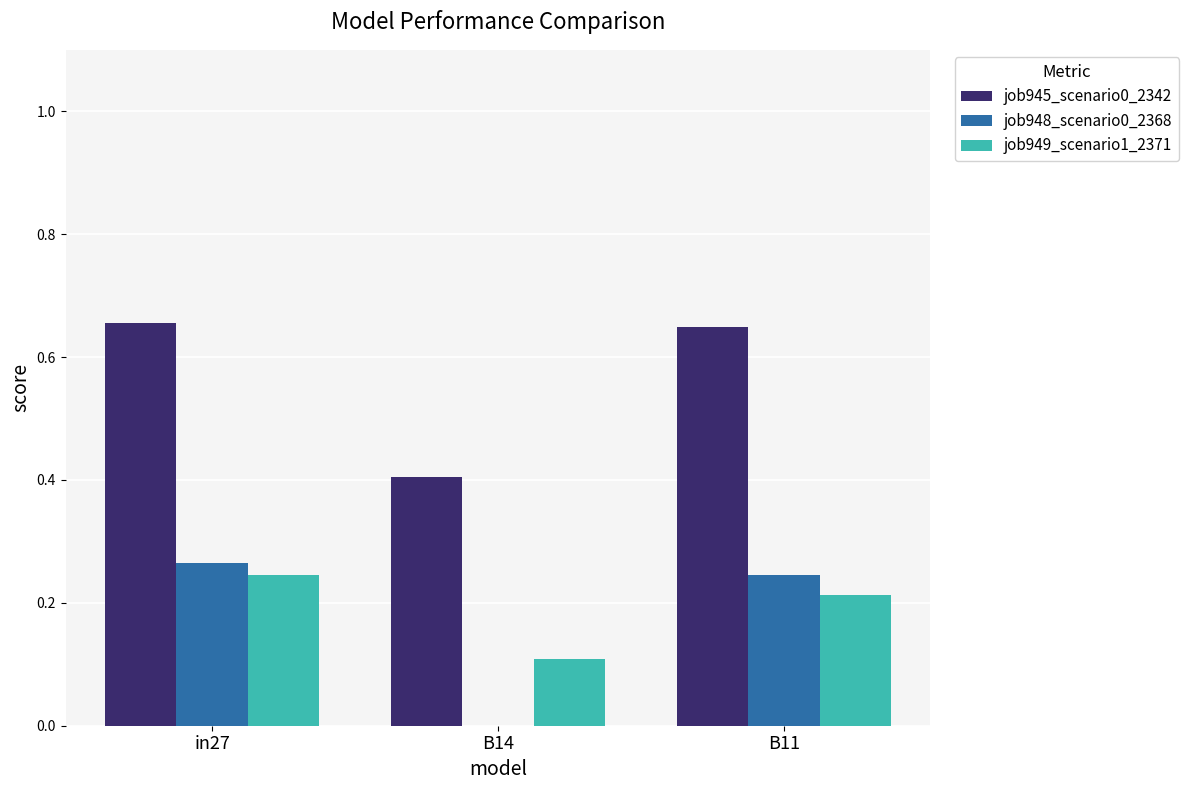

How many groups of bars are there?

3